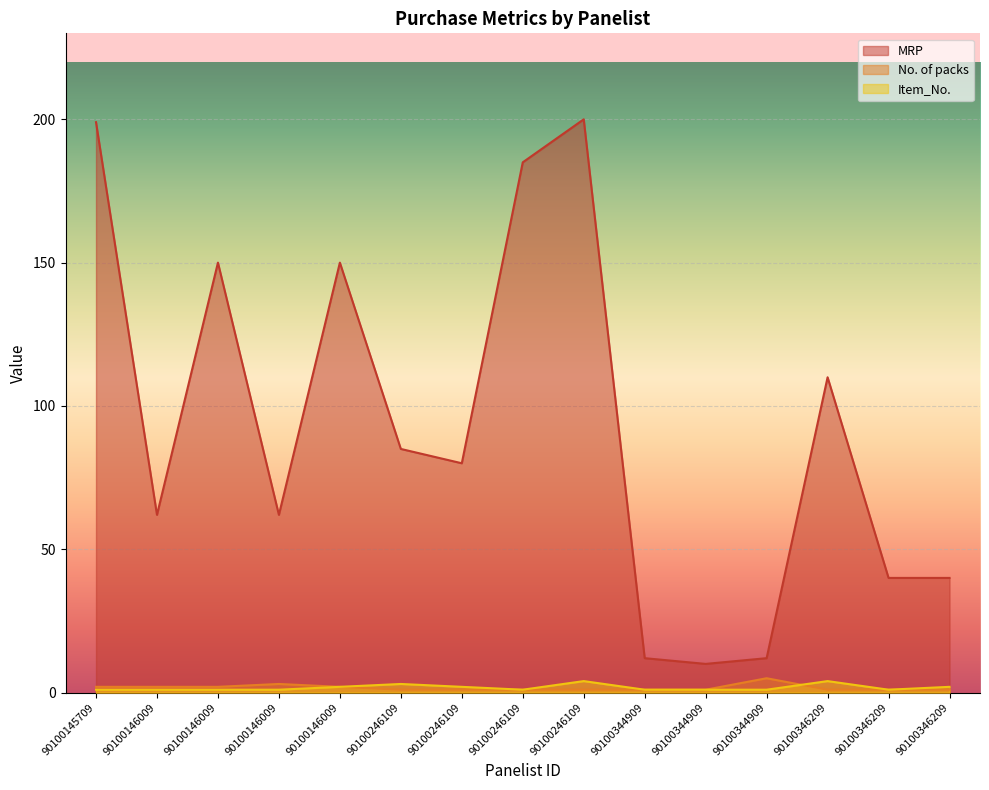

True or false: No. of packs has more than 1 points higher than both neighbors.

True